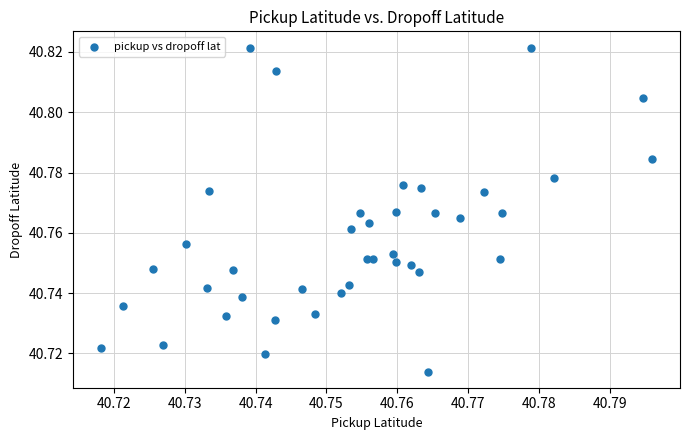

Count the number of points in this scatter plot.

40